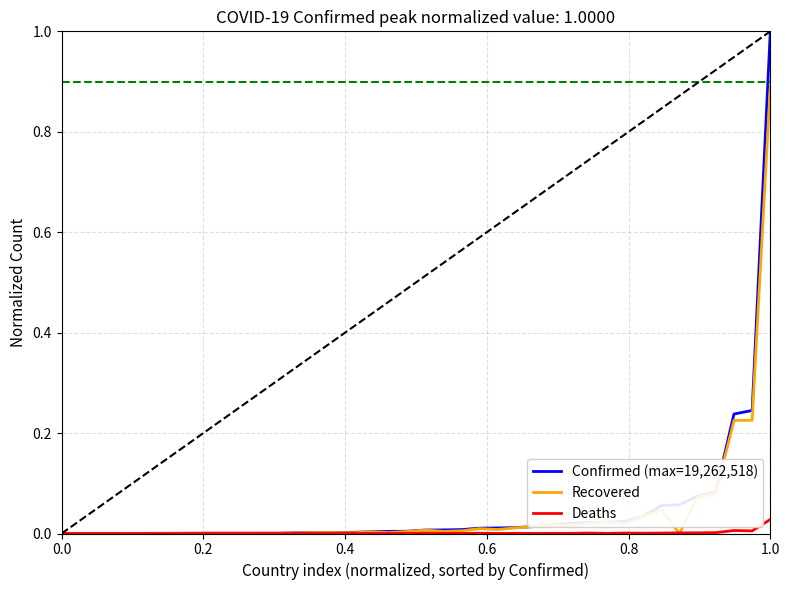

What is the sum of all Recovered values?

1.7